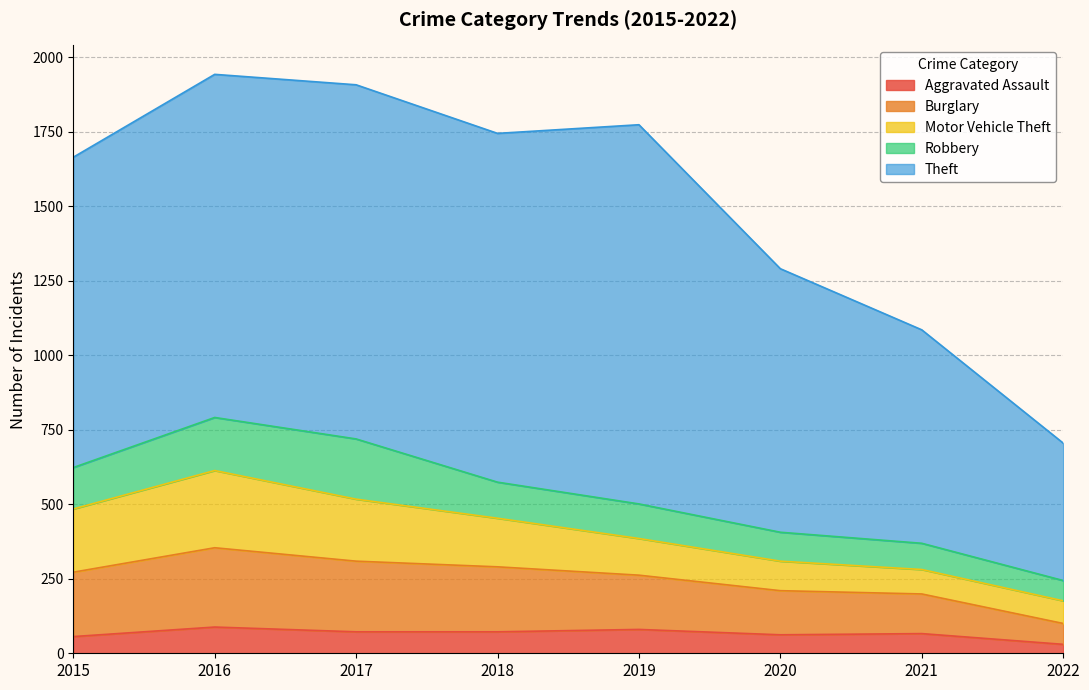

Does the chart have visible grid lines?

Yes